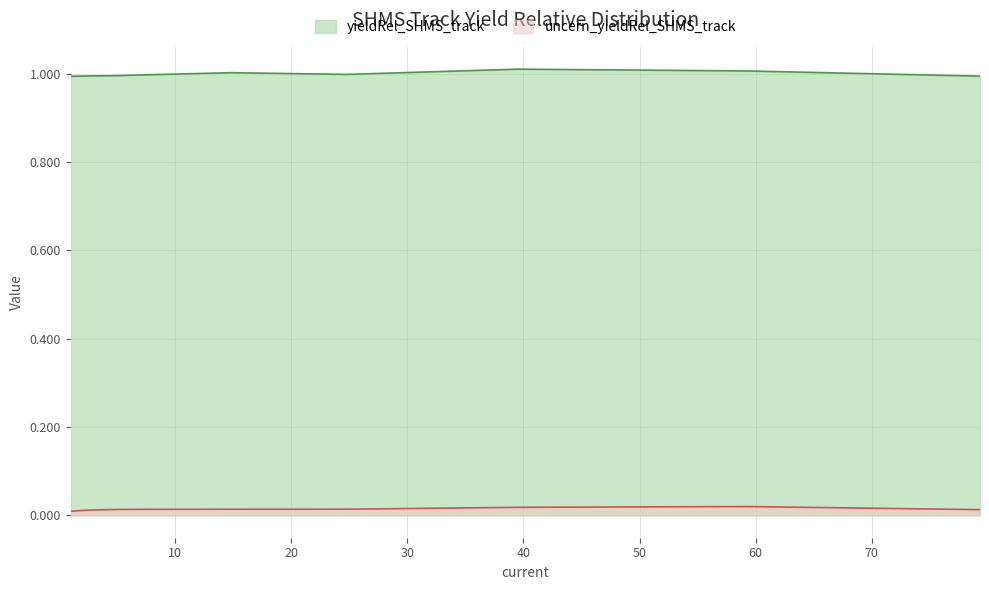

True or false: uncern_yieldRel_SHMS_track and yieldRel_SHMS_track cross at least once.

False